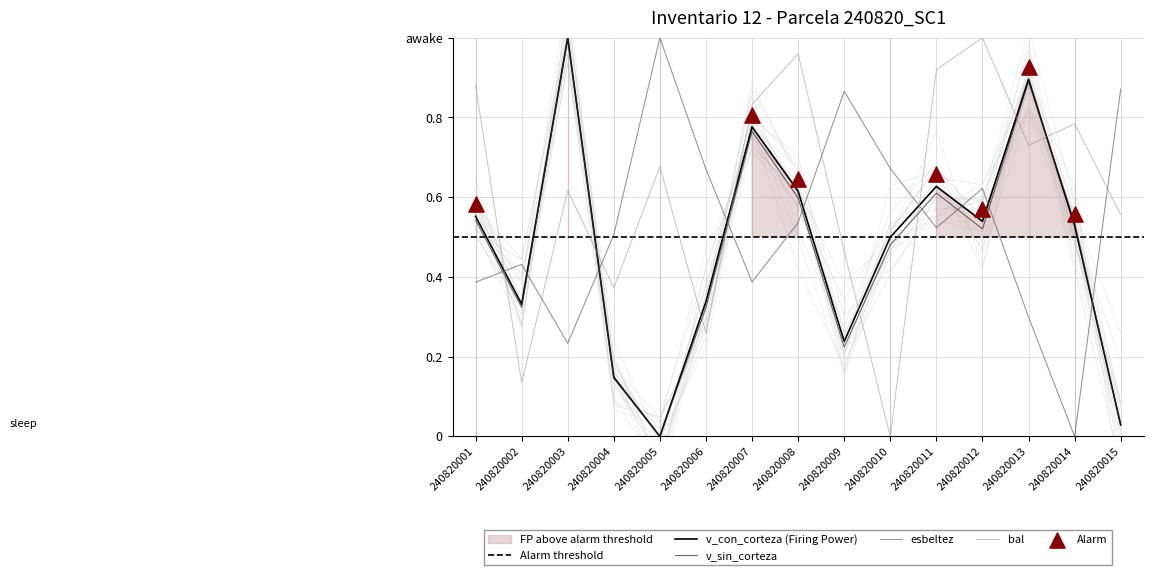

Which series has the largest Y range (max minus min)?

bal